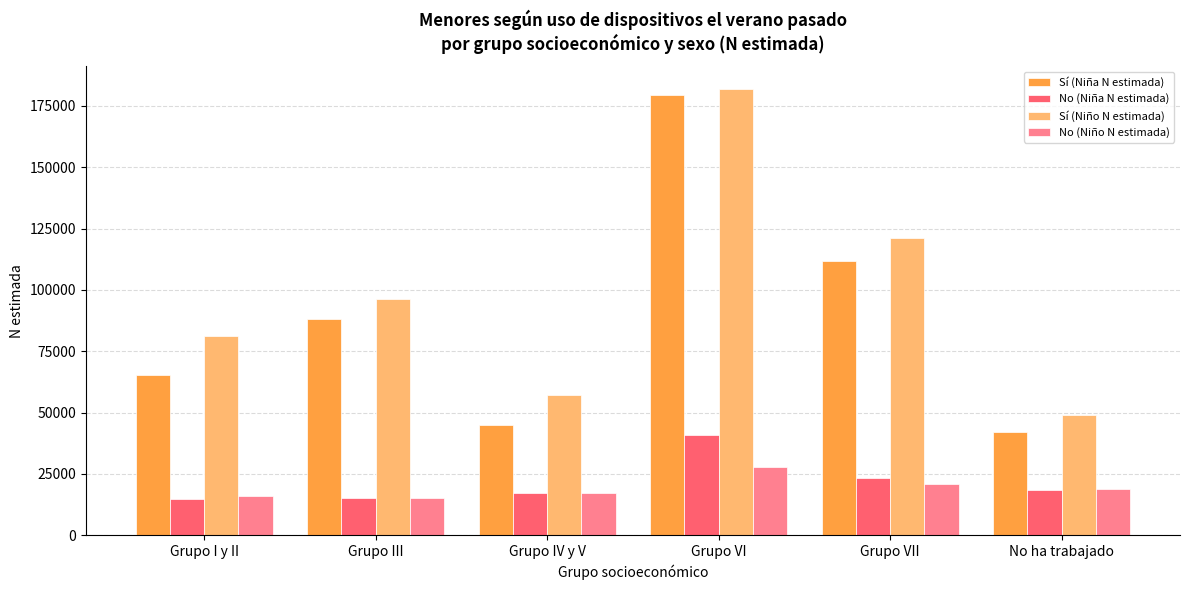

Where does the No (Niña N estimada) series first go above 18355?

Grupo VI